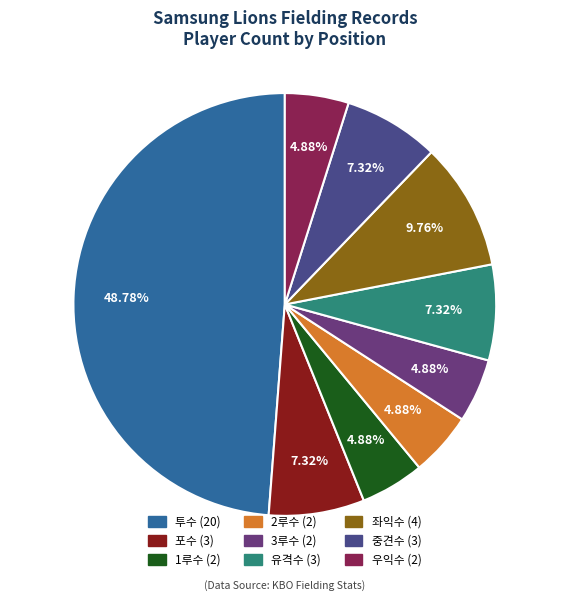

What is the largest slice in the pie chart?

투수